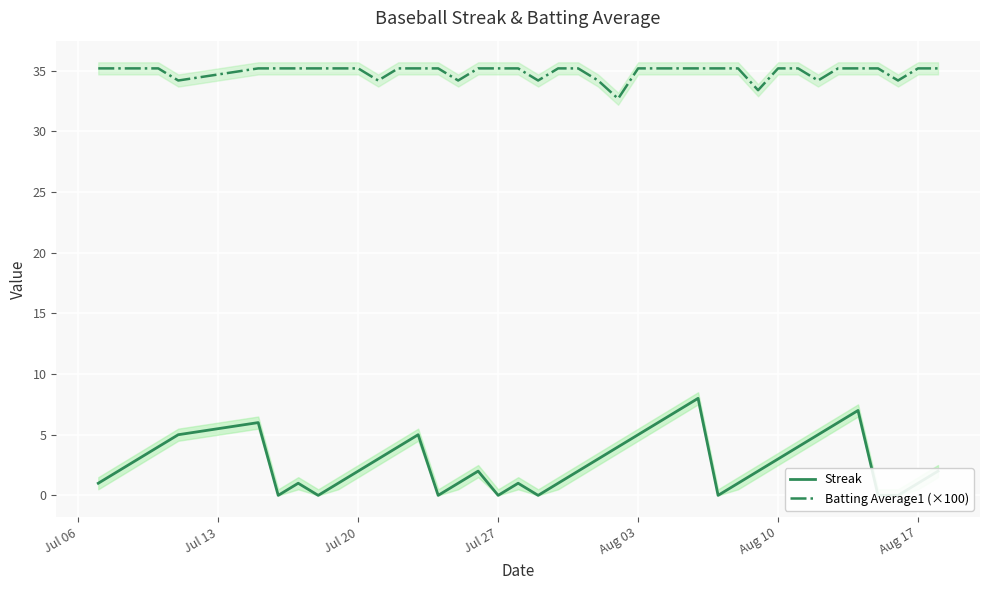

What is the maximum value for Batting Average1 (×100)?

35.2